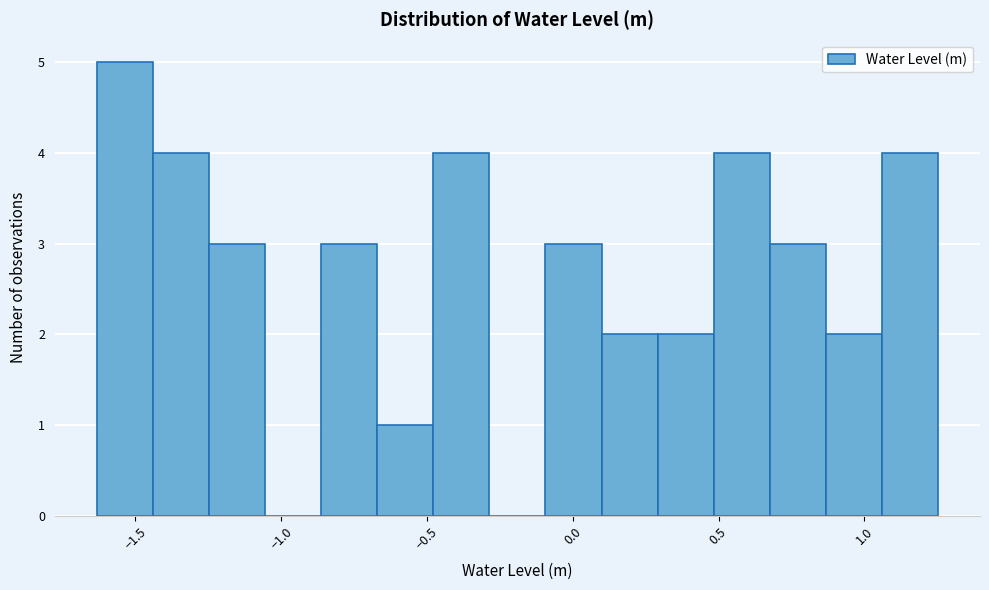

Read against the x-axis, roughly where is the centre of the tallest bar?

-1.55